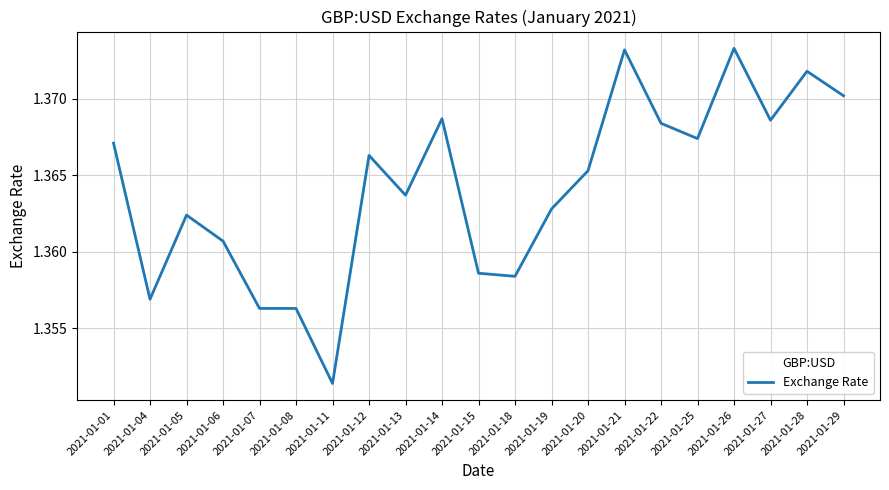

At which label is the value closest to 1?

2021-01-11